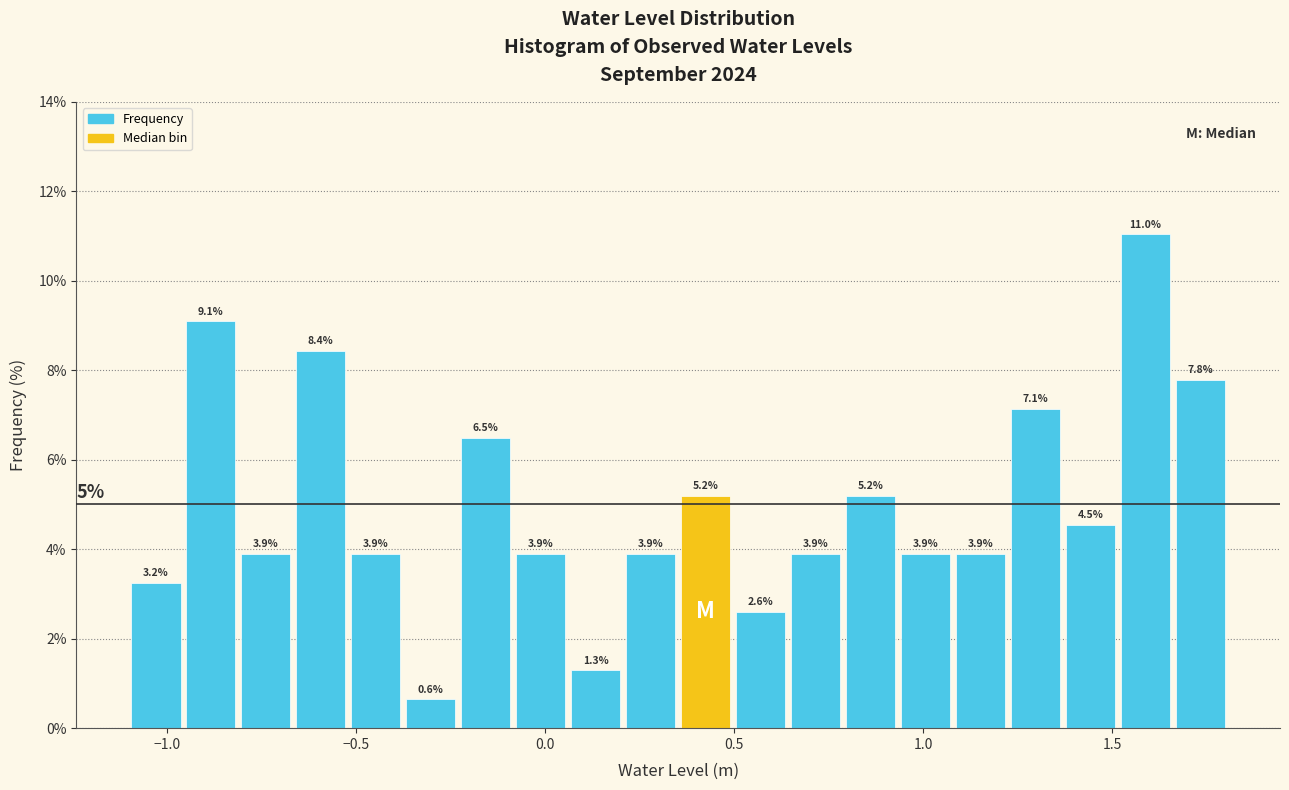

Around what value on the x-axis is the tallest bar? Give the approximate position of its centre, as read against the axis.

1.60